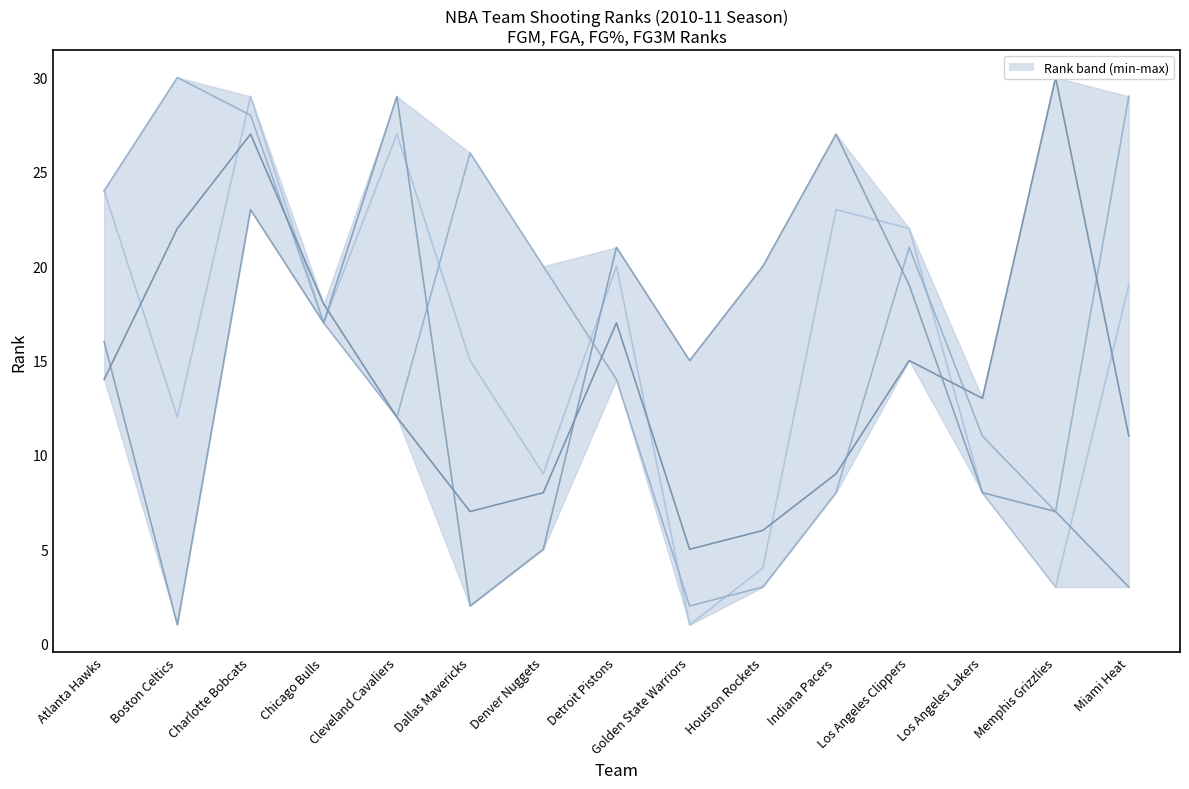

What is the label of the 2nd point from the right?

Memphis Grizzlies